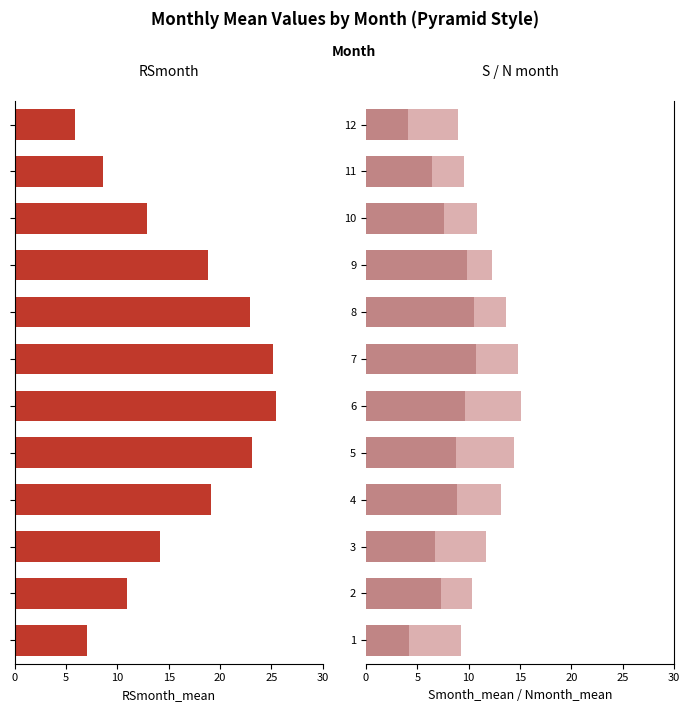

The Nmonth_mean series shows 4.9 at 4. True or false?

False